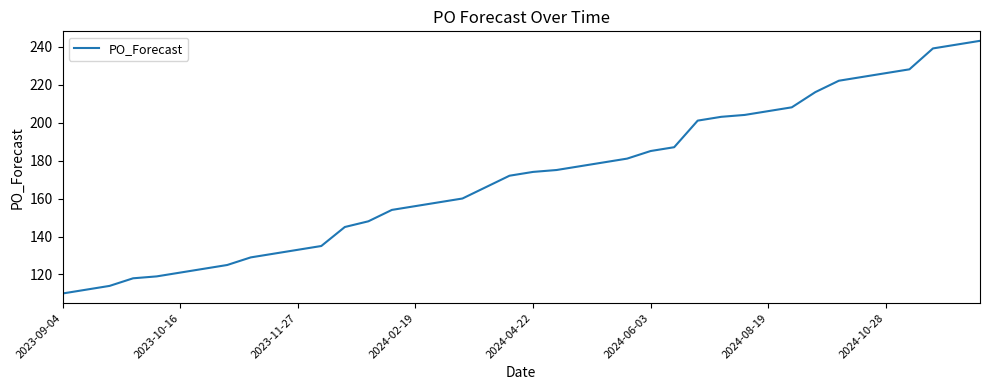

What is the greatest value displayed?

243